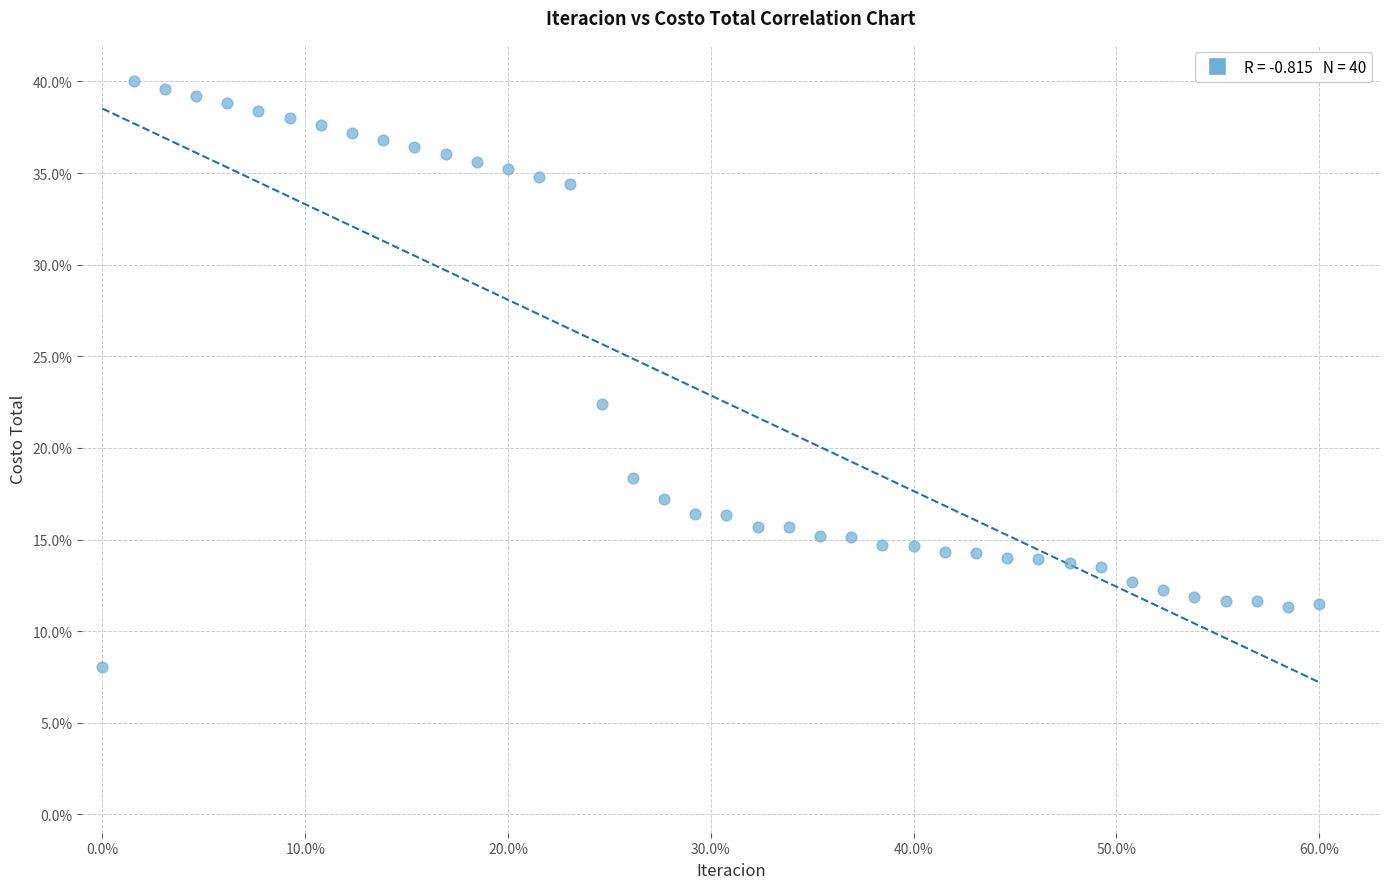

What Y value in the scatter plot is closest to 24?

22.4